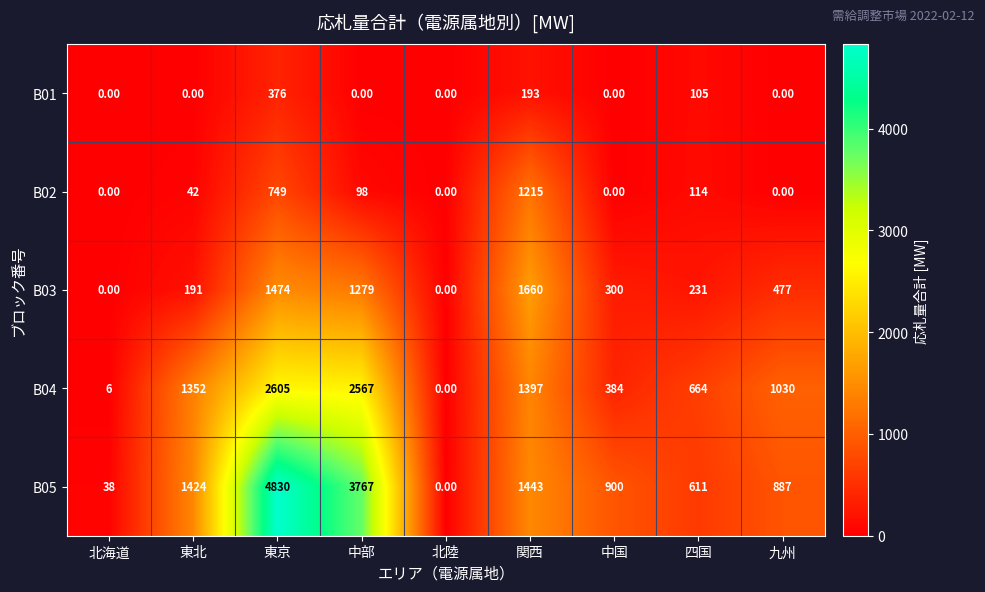

At which category does the chart reach its peak across all series?

東京